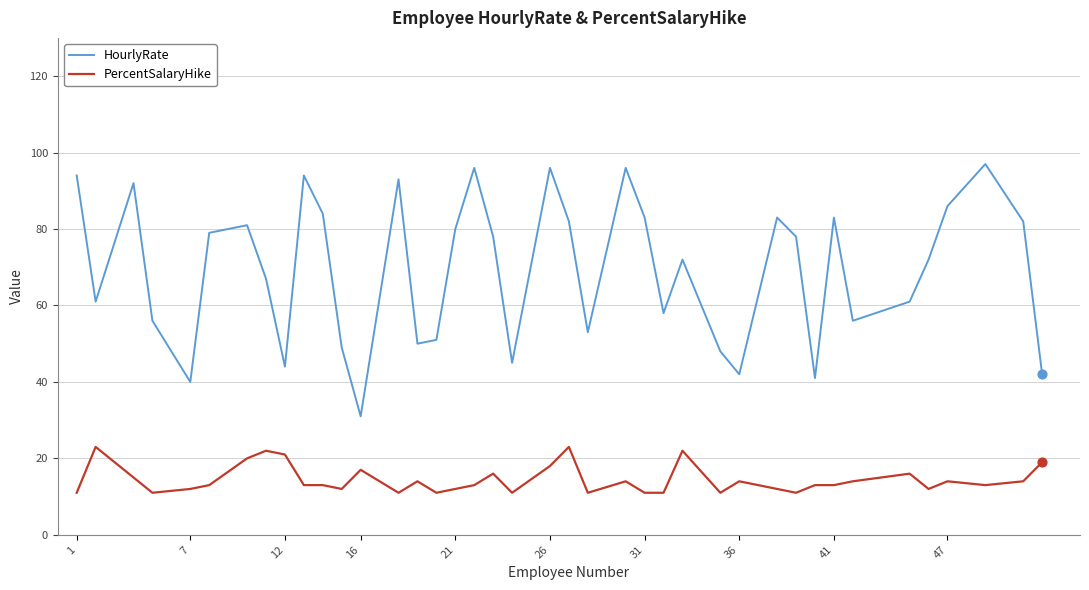

Which series has the largest range (max minus min)?

HourlyRate